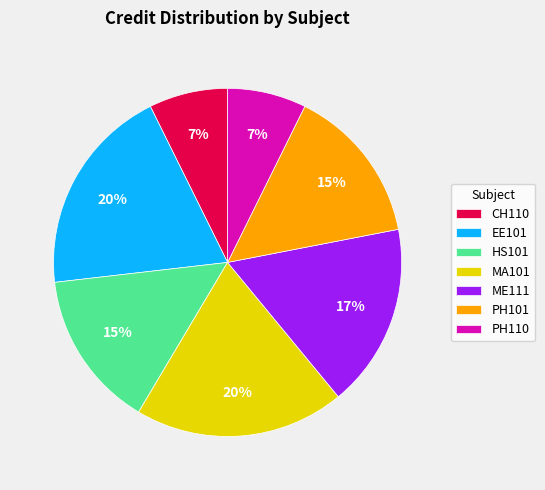

To the nearest percent, what is the combined percentage of PH101 and CH110?

22%